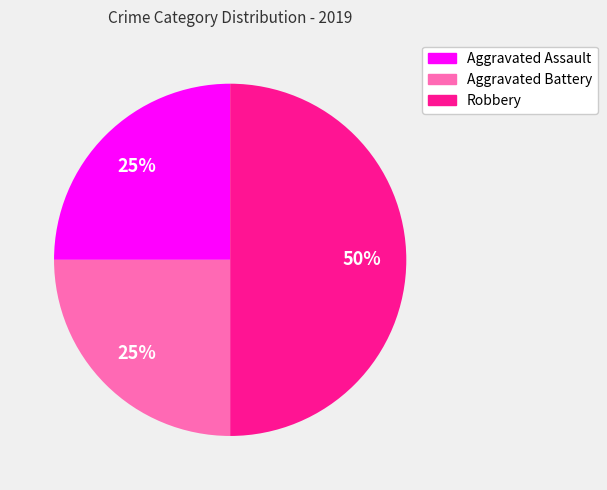

Which category has the biggest portion of the pie?

Robbery